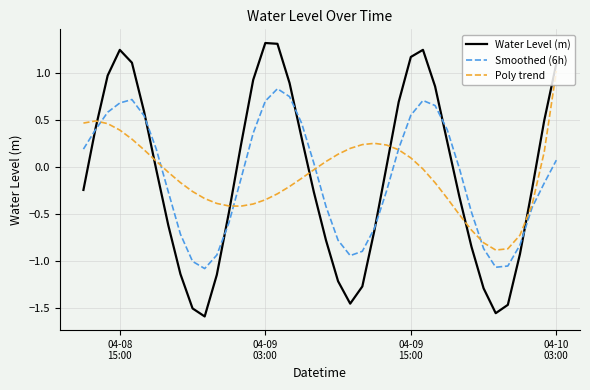

Which series has the largest range (max minus min)?

Water Level (m)